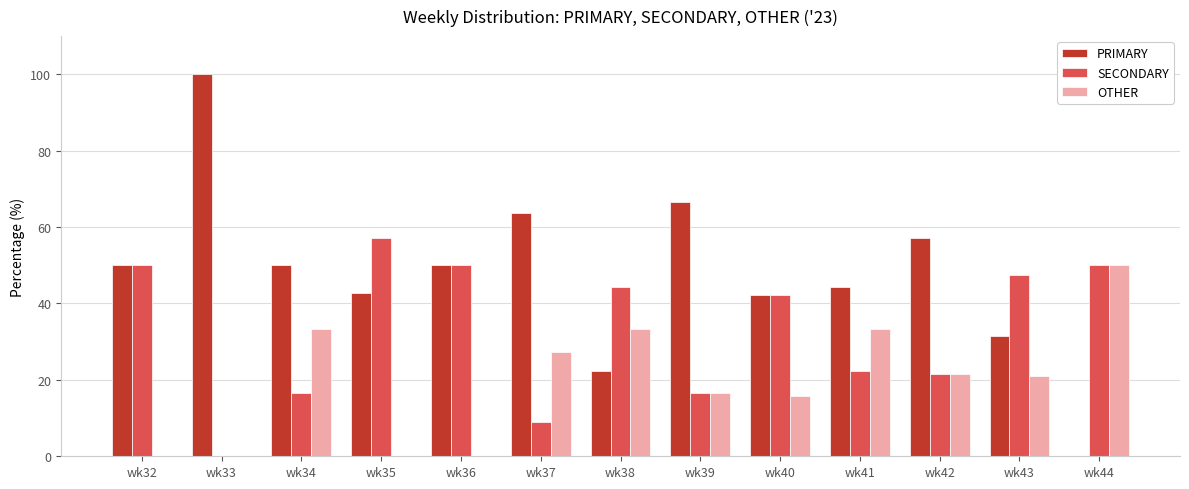

Between wk42 and wk44, which series saw the biggest shift?

PRIMARY